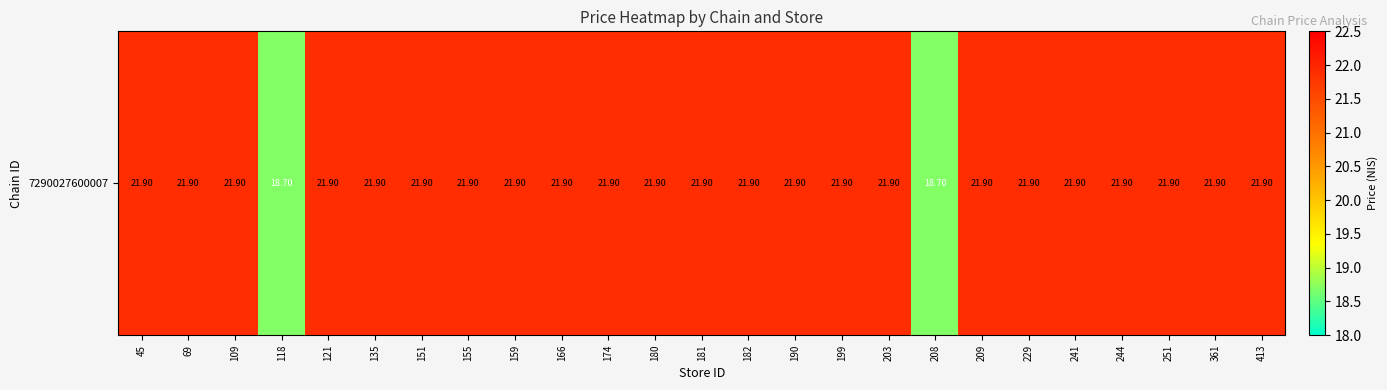

What is the sum of all values?

541.1